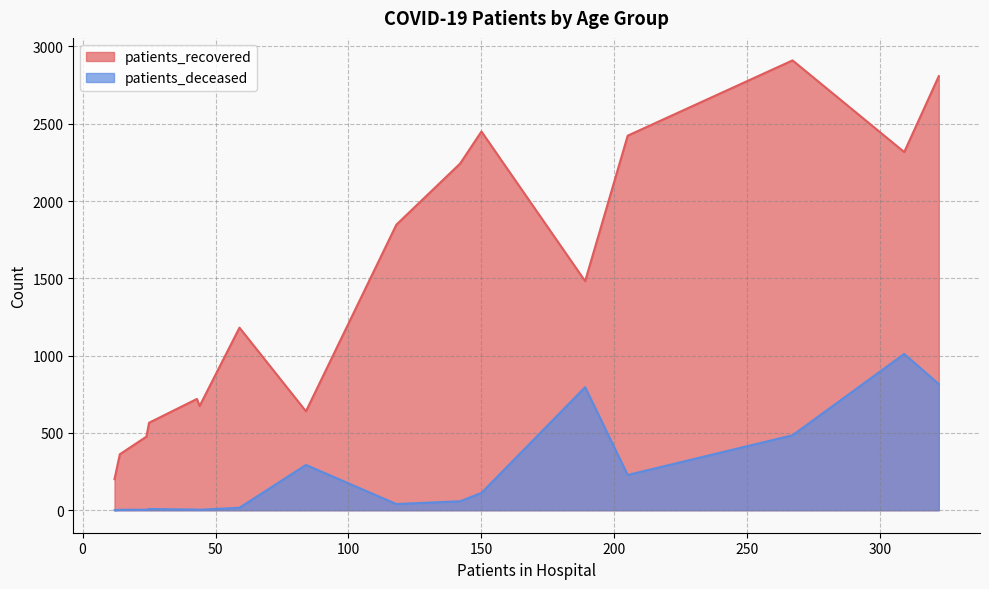

True or false: patients_recovered has more than 0 points higher than both neighbors.

True